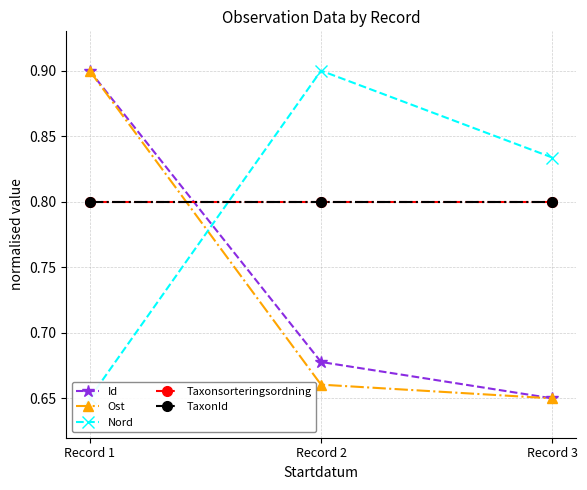

What value does the Ost series have at Record 3?

0.7